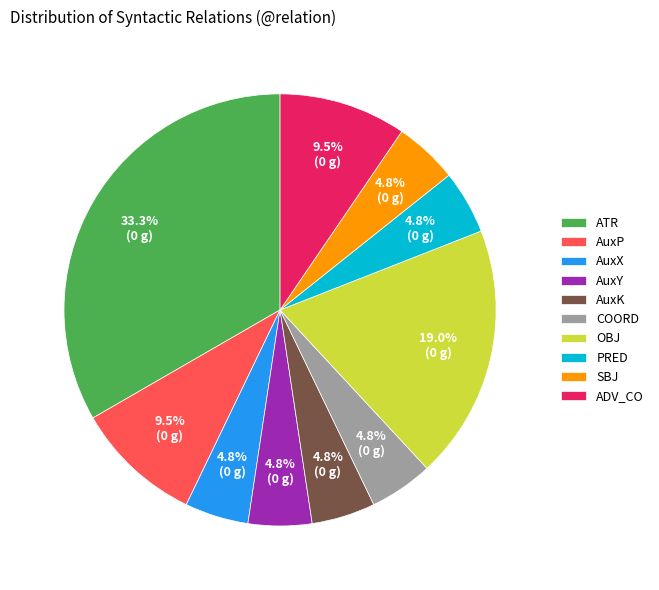

Which has a higher value, ADV_CO or AuxX?

ADV_CO